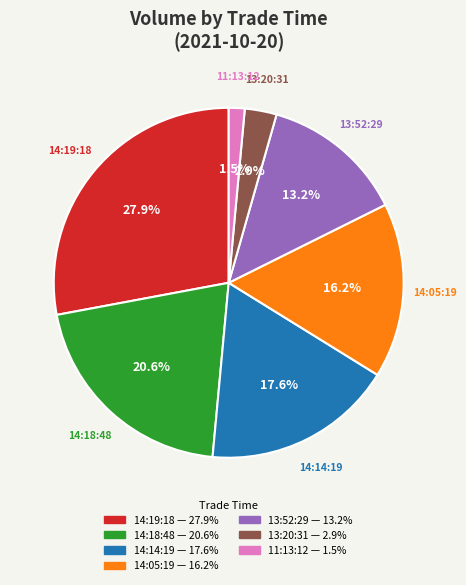

Is the sum of 11:13:12 and 14:14:19 greater than half?

No